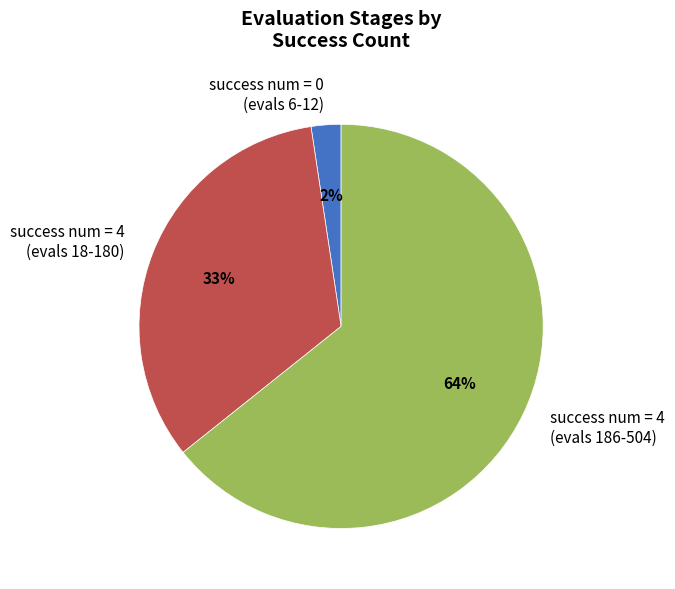

Is there a majority slice in this chart?

Yes